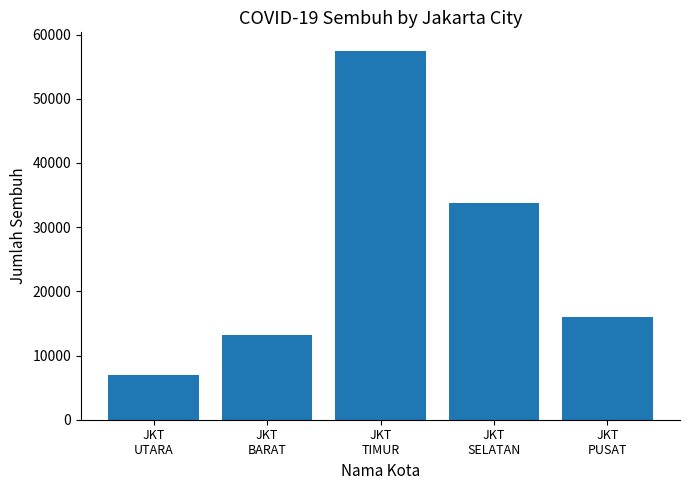

What is the sum of all values?

127343